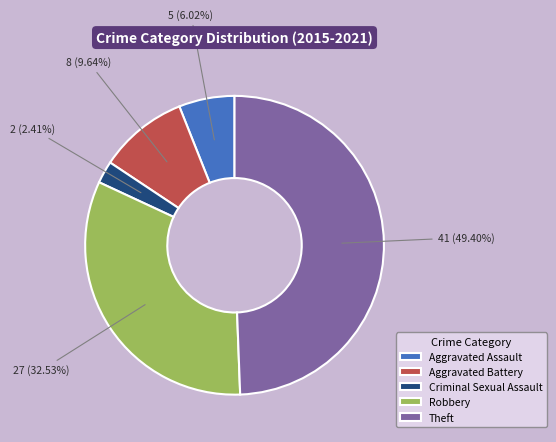

Rank the categories by value from highest to lowest.

Theft, Robbery, Aggravated Battery, Aggravated Assault, Criminal Sexual Assault